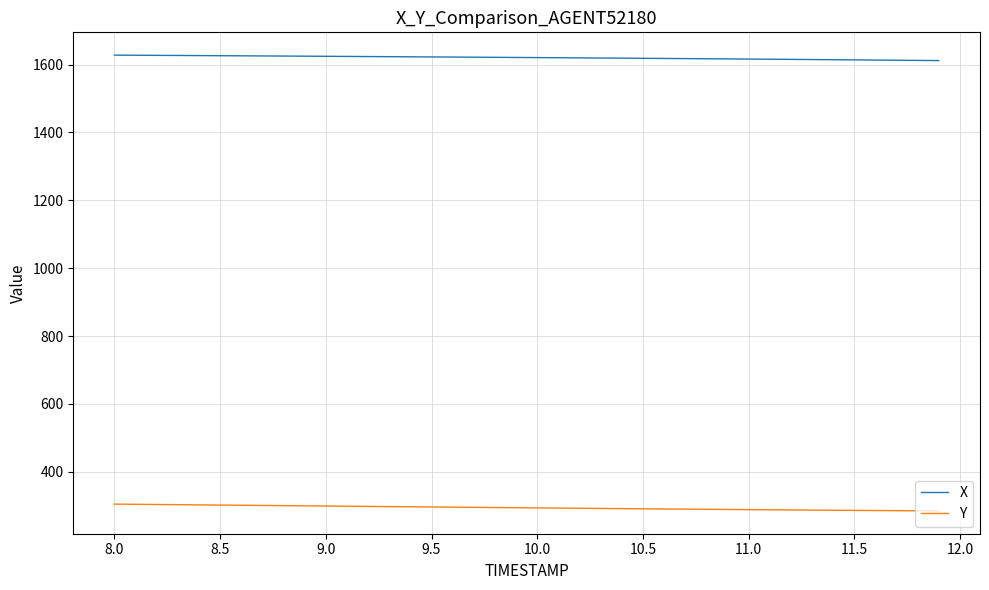

Does the chart have visible grid lines?

Yes